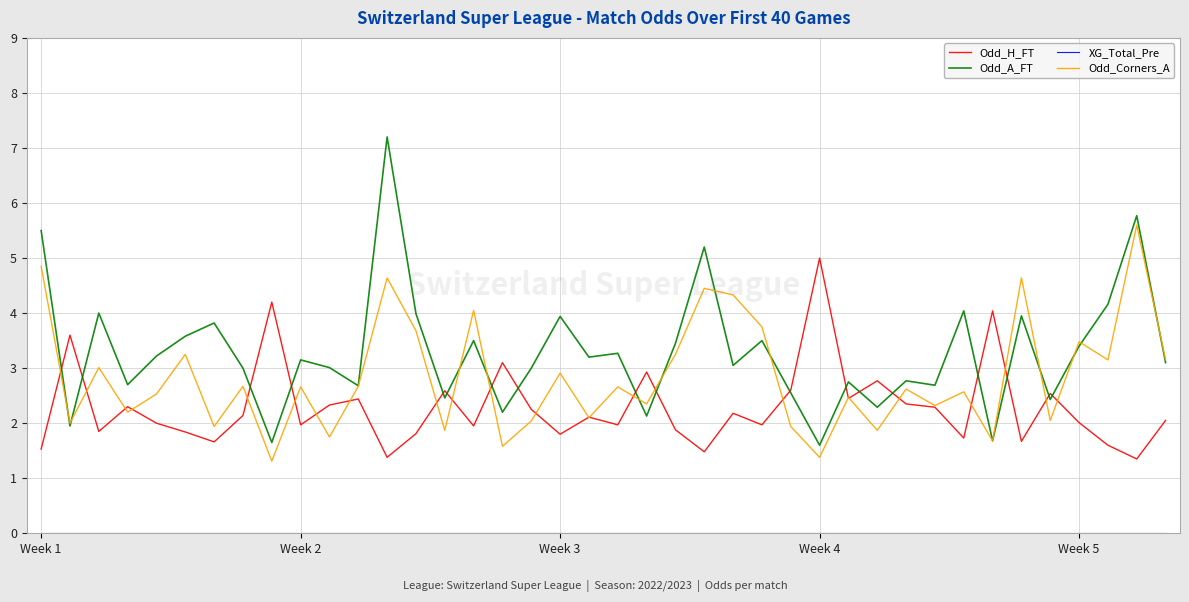

True or false: XG_Total_Pre and Odd_H_FT intersect in this chart.

False